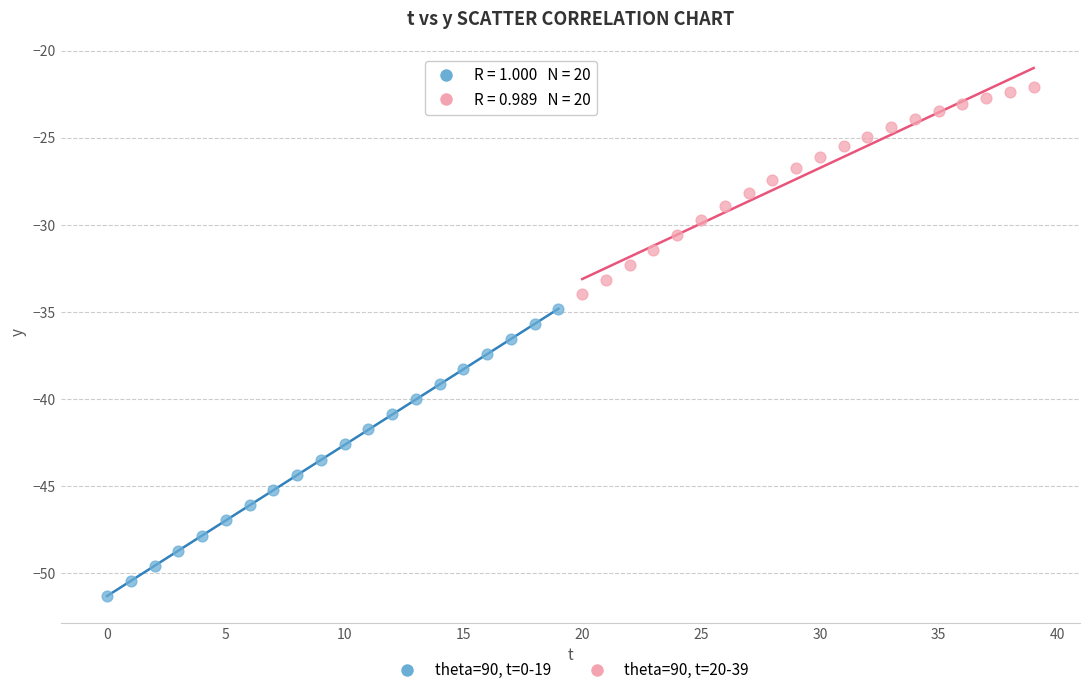

What are all the series names shown in the legend?

theta=90, t=0-19, theta=90, t=20-39